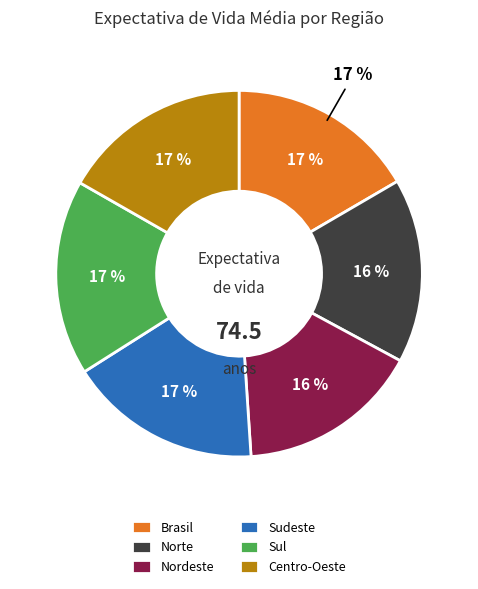

What is the ratio of the value at Centro-Oeste to the value at Norte?

1.0